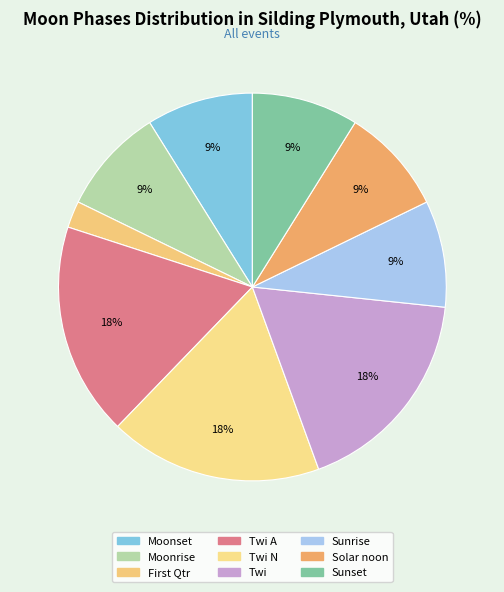

Does Twi N represent more than half of the total?

No